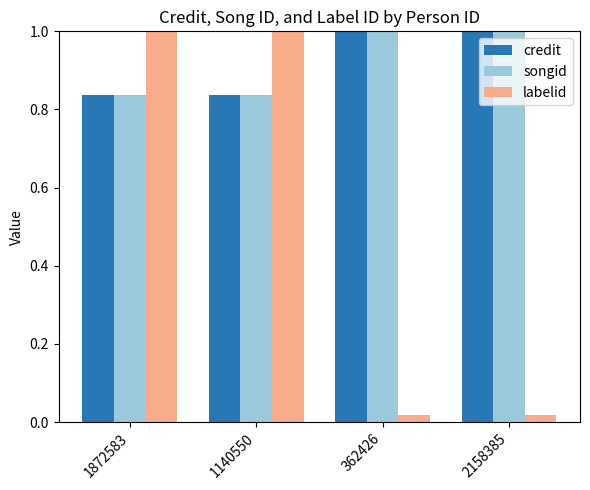

What are all the series names shown in the legend?

credit, songid, labelid